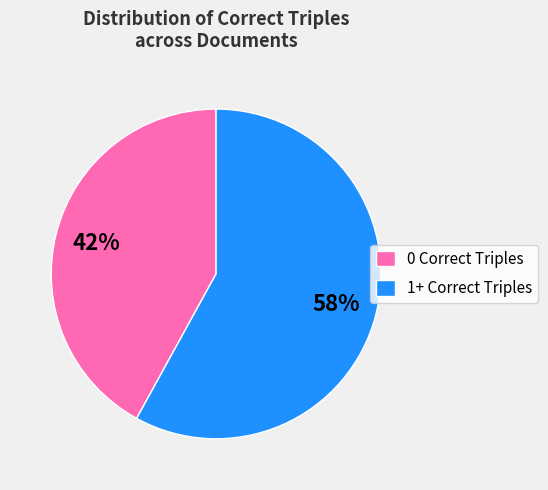

Which category has the smallest portion of the pie?

0 Correct Triples